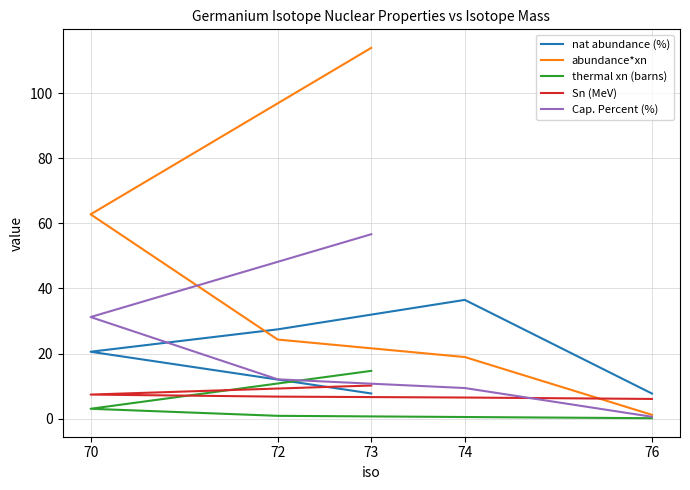

True or false: abundance*xn and Cap. Percent (%) cross at least once.

False